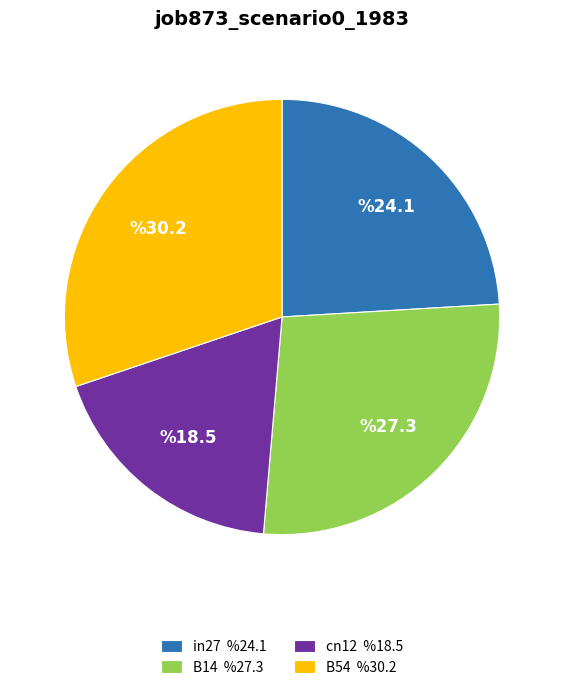

Is there any slice that represents more than half of the pie?

No